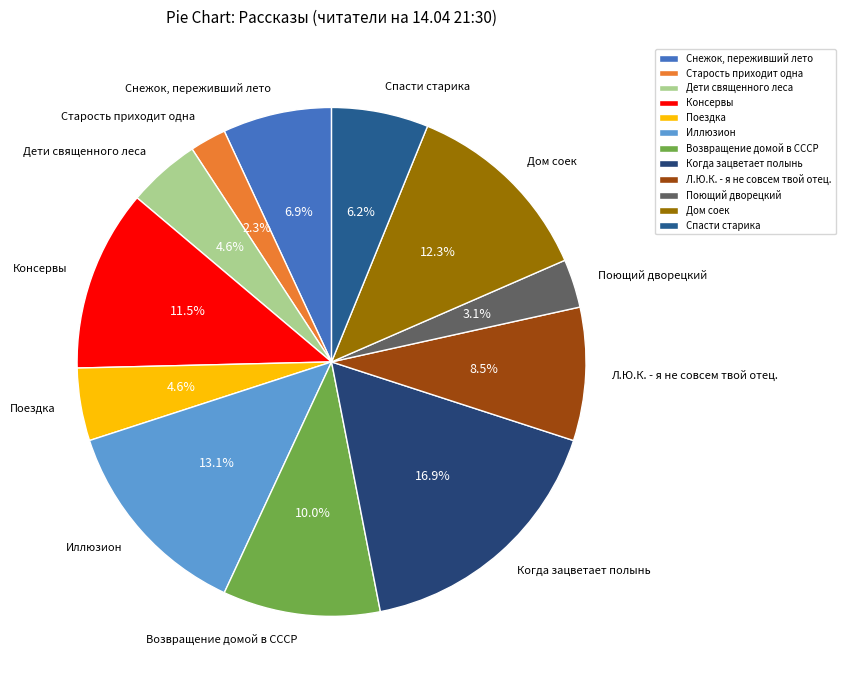

The Иллюзион slice represents 18% of the pie. True or false?

False